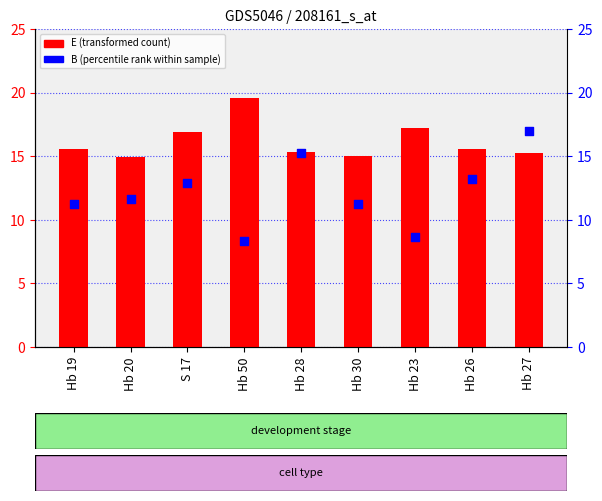

What is the total value across all series at Hb 27?

32.2